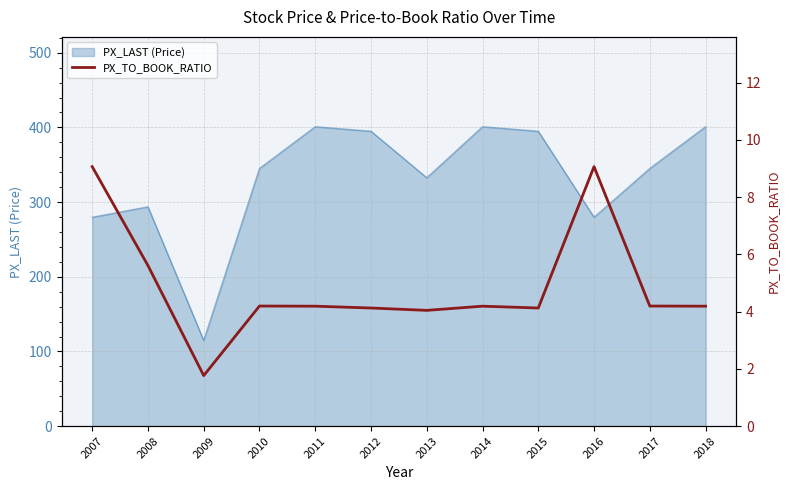

The PX_LAST (Price) series shows 345.1 at 2017. True or false?

True